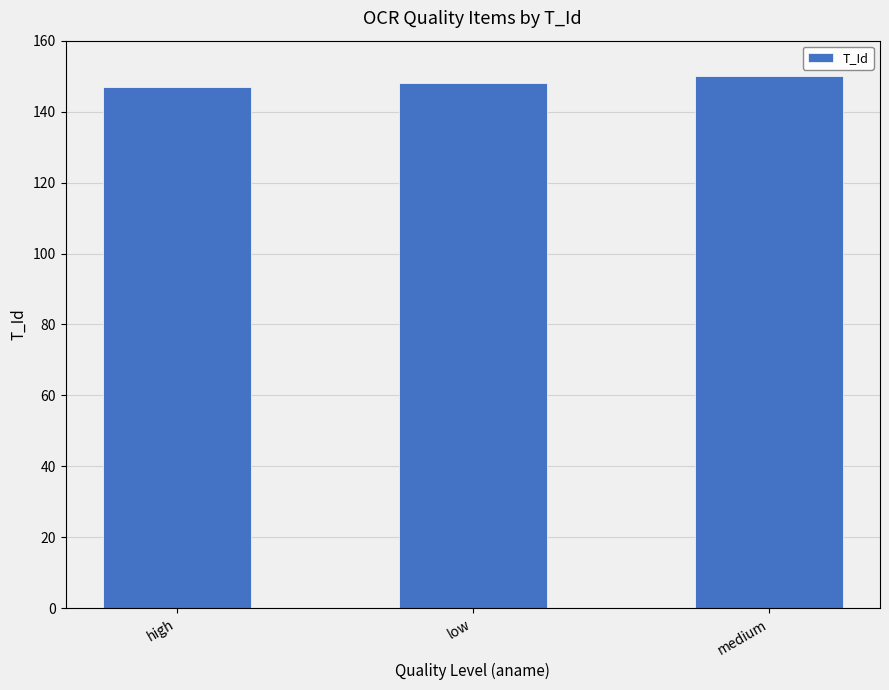

What is the ratio of the value at medium to the value at low?

1.0